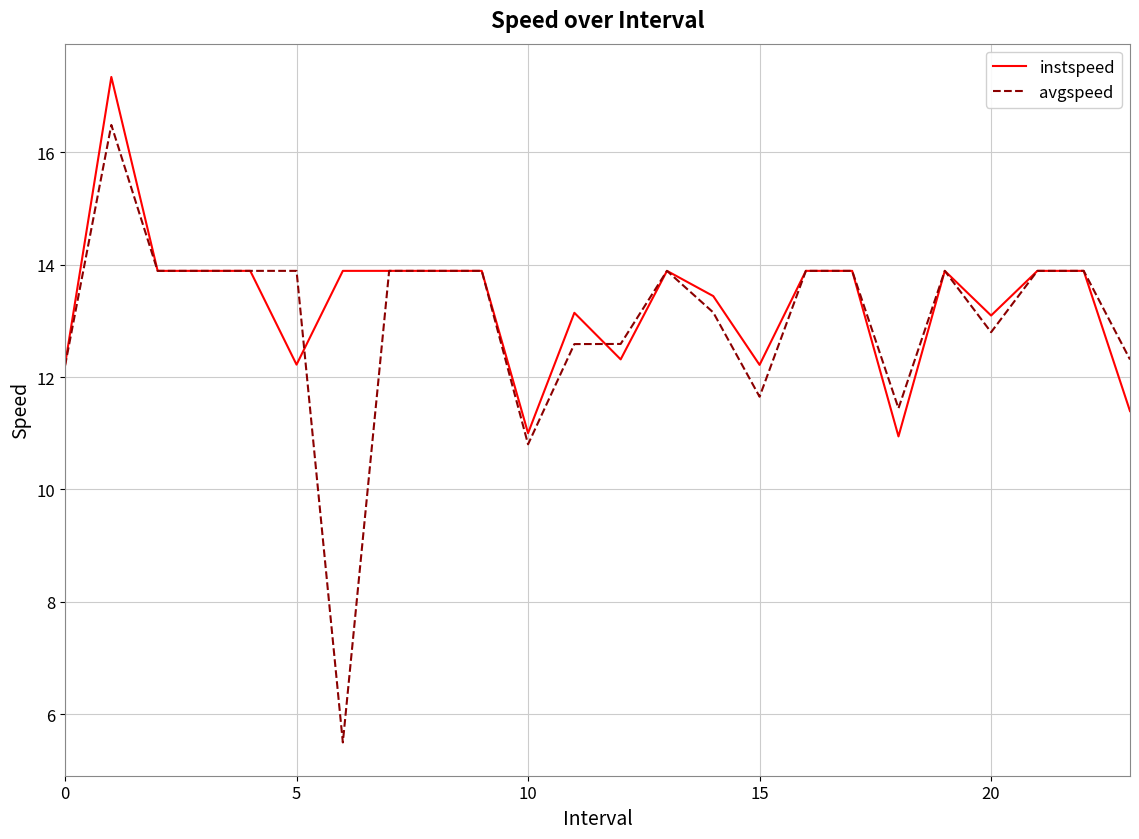

Which series has the largest range (max minus min)?

avgspeed